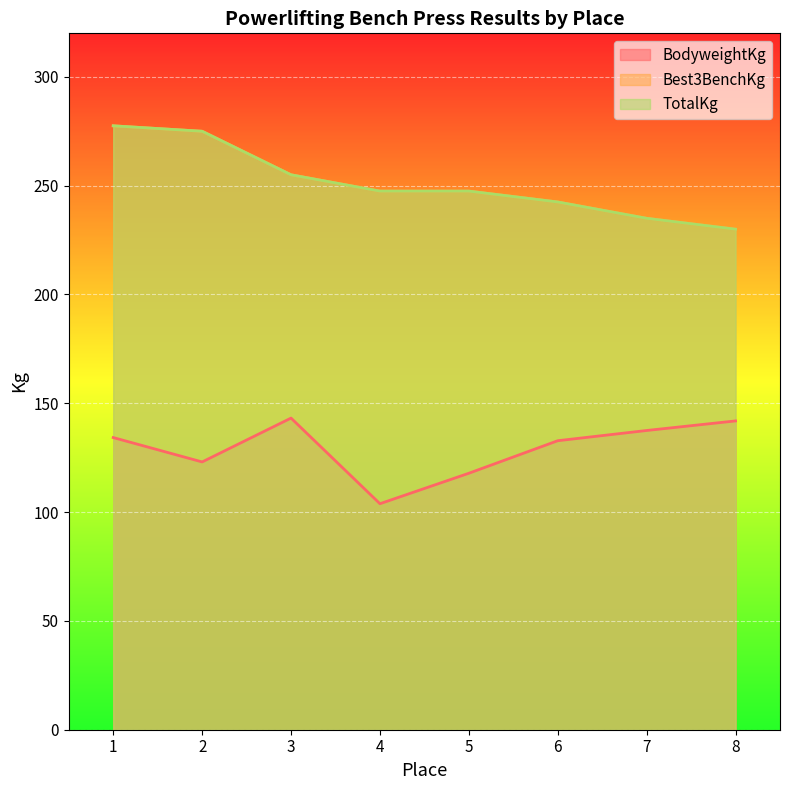

How many interior local peaks does the BodyweightKg series have?

1